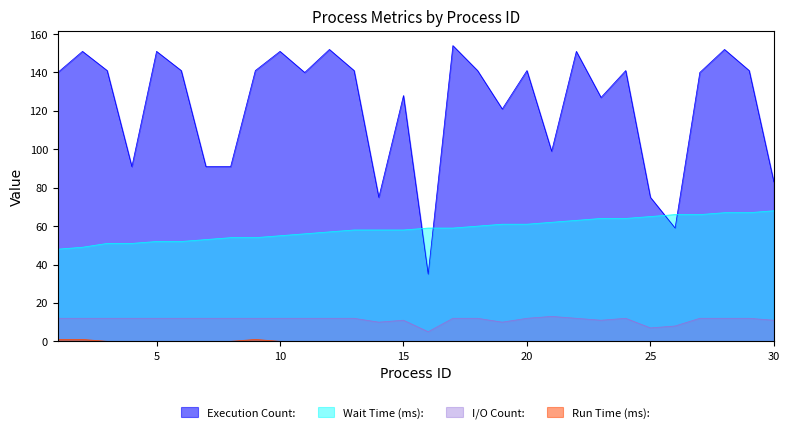

What is the difference between the highest and lowest values at 25?

75